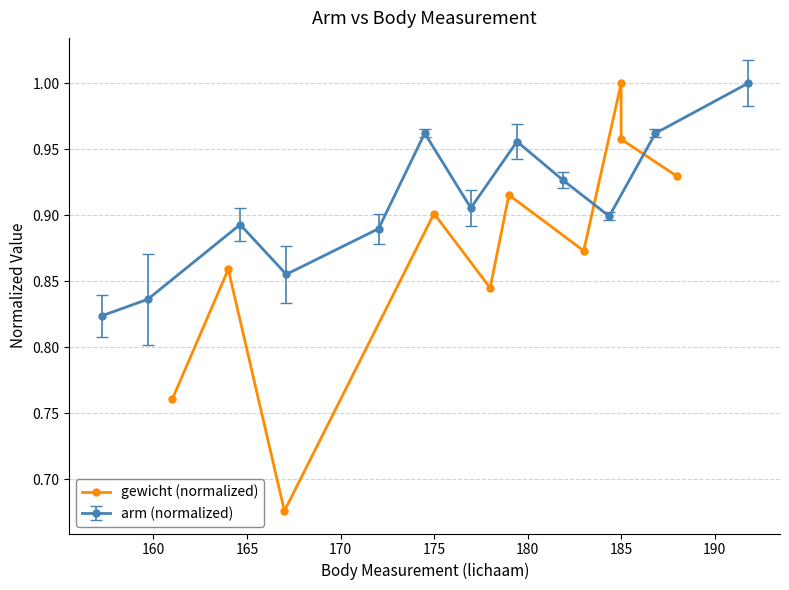

What is the maximum value shown in the chart?

1.0